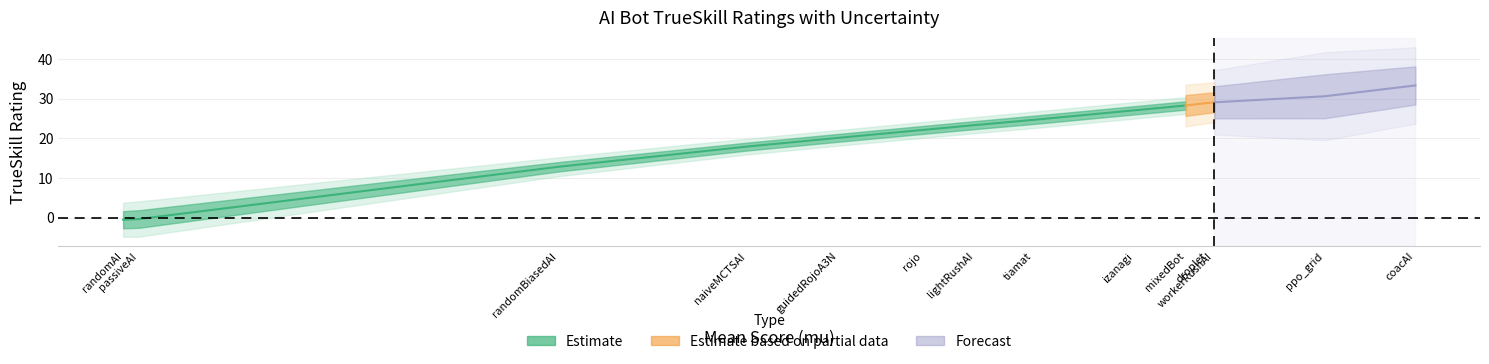

What is the total value across all series at 11?

30.4